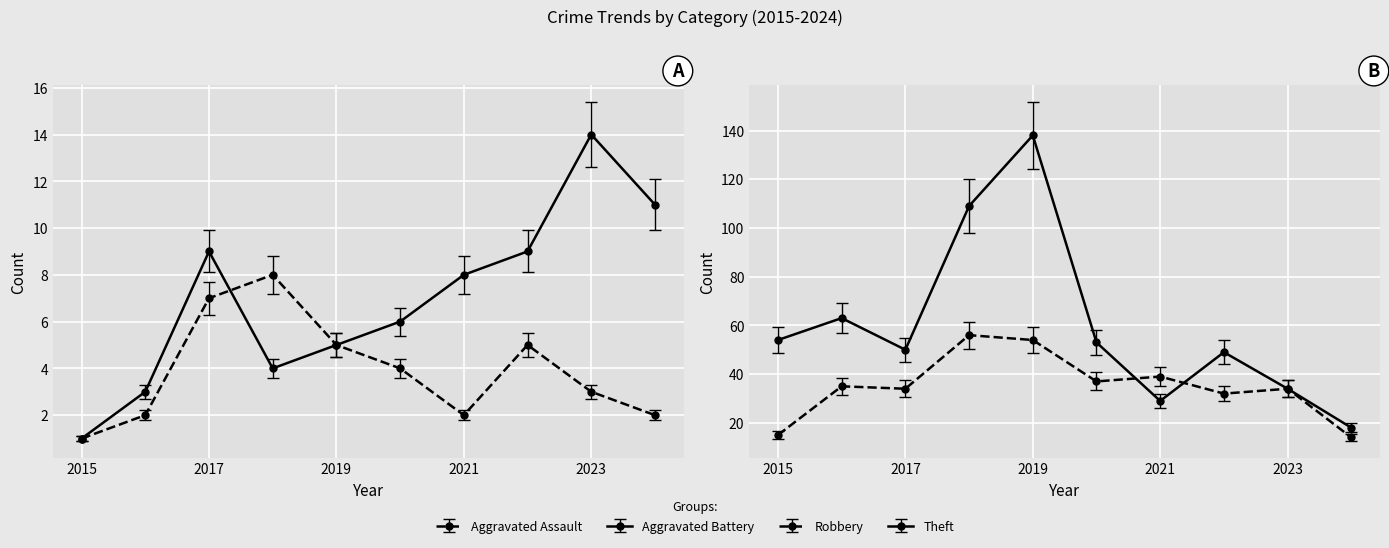

True or false: Theft has a value of 25.4 at 2022.

False